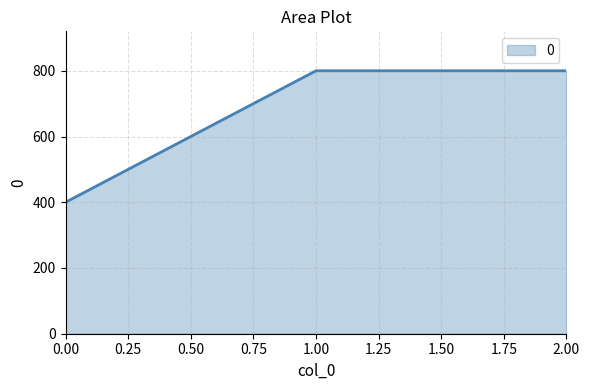

What is the maximum value shown in the chart?

800